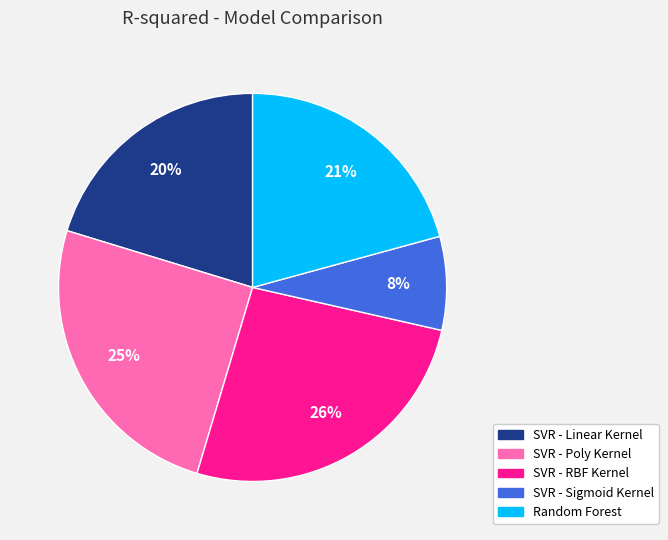

Does SVR - RBF Kernel represent more than half of the total?

No